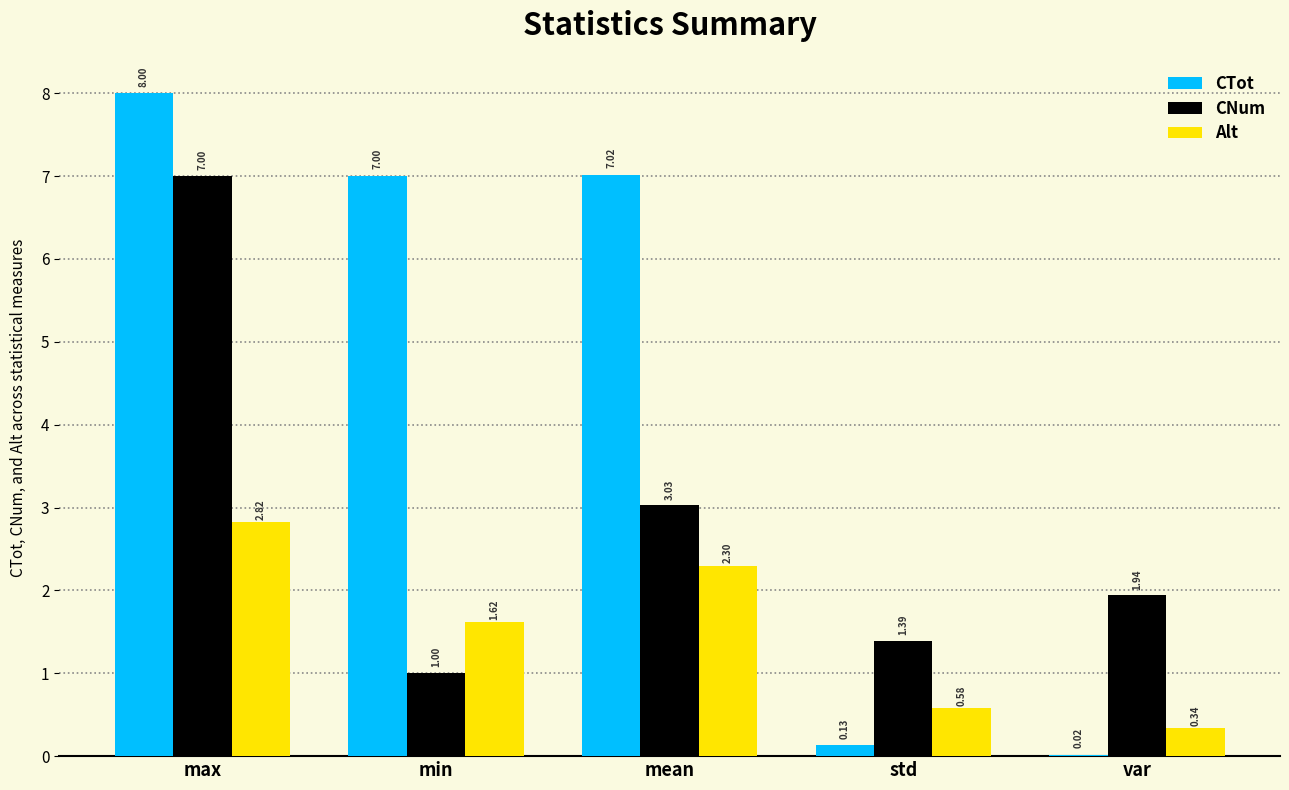

What is the sum of all CTot values?

22.2